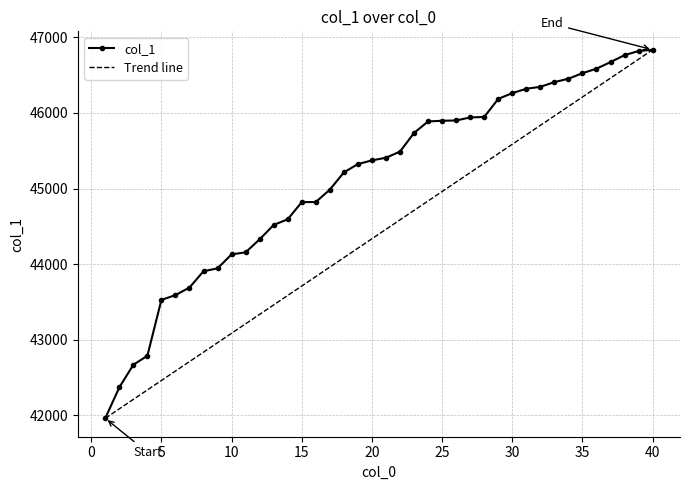

What is the value of the 3rd point from the left?

42670